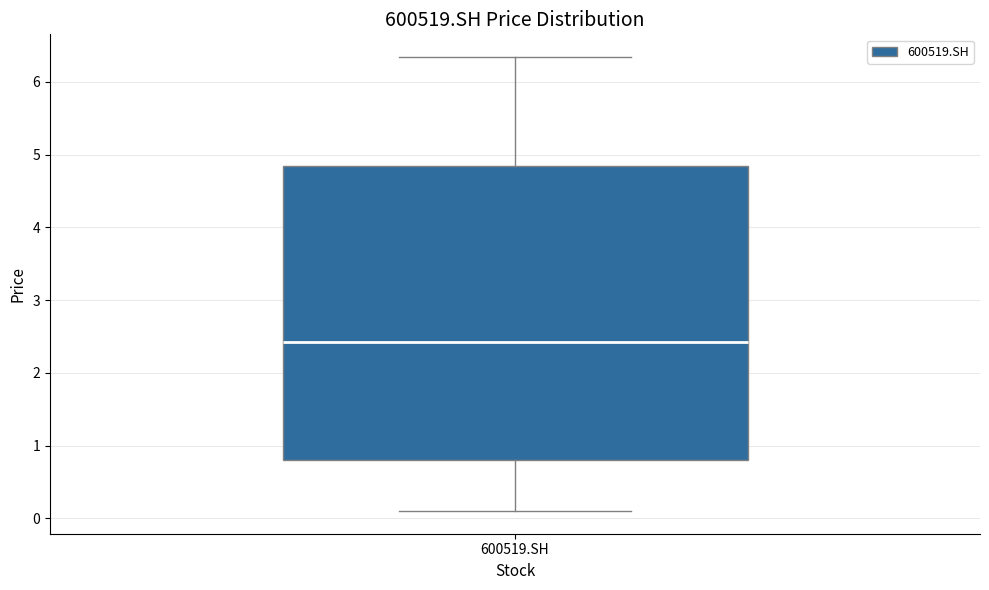

Where is the lower edge of the box for 600519.SH on the y-axis? The values are not printed on the chart, so give them approximately, as read against the axis.

0.8